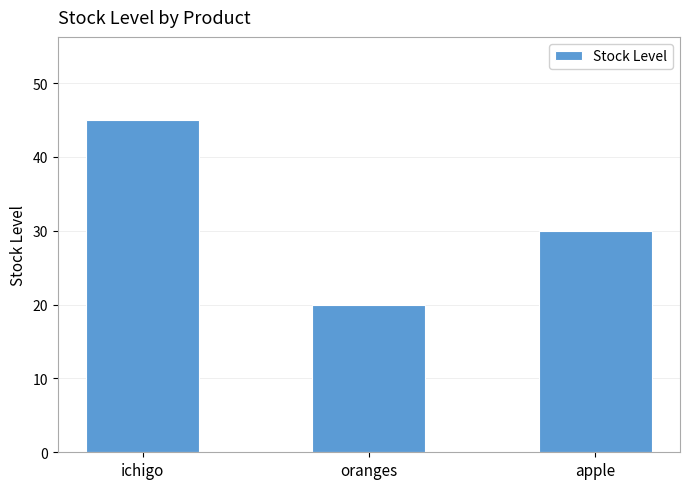

Which label corresponds to the smallest value in the chart?

oranges